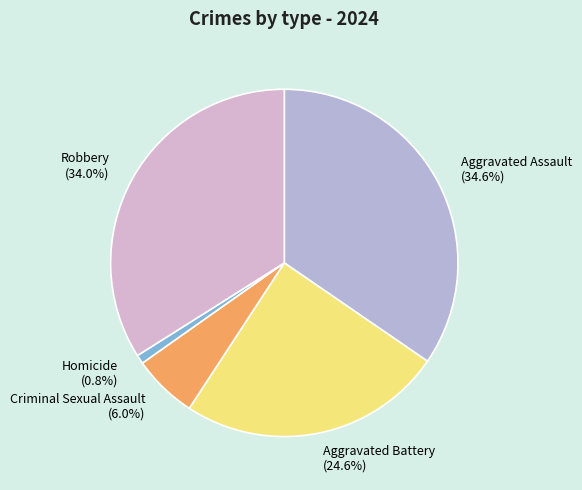

To the nearest percent, what is the difference between the Robbery and Homicide slice percentages?

33%